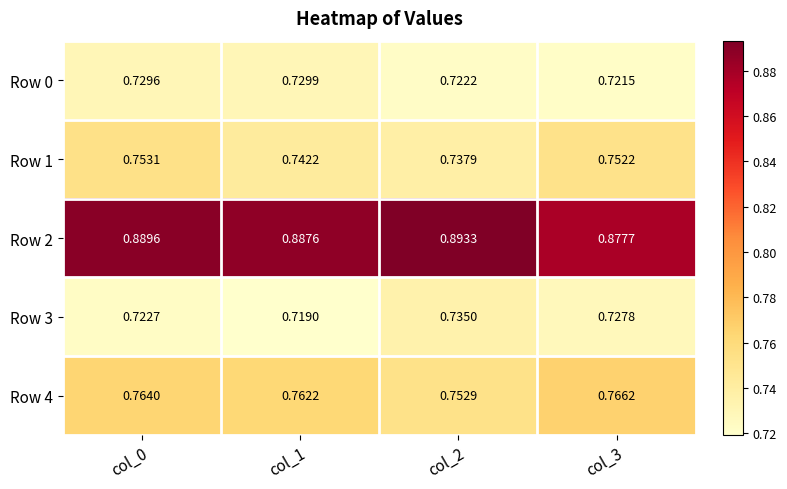

Is the value of Row 2 at col_2 greater than the value of Row 1 at col_2?

Yes